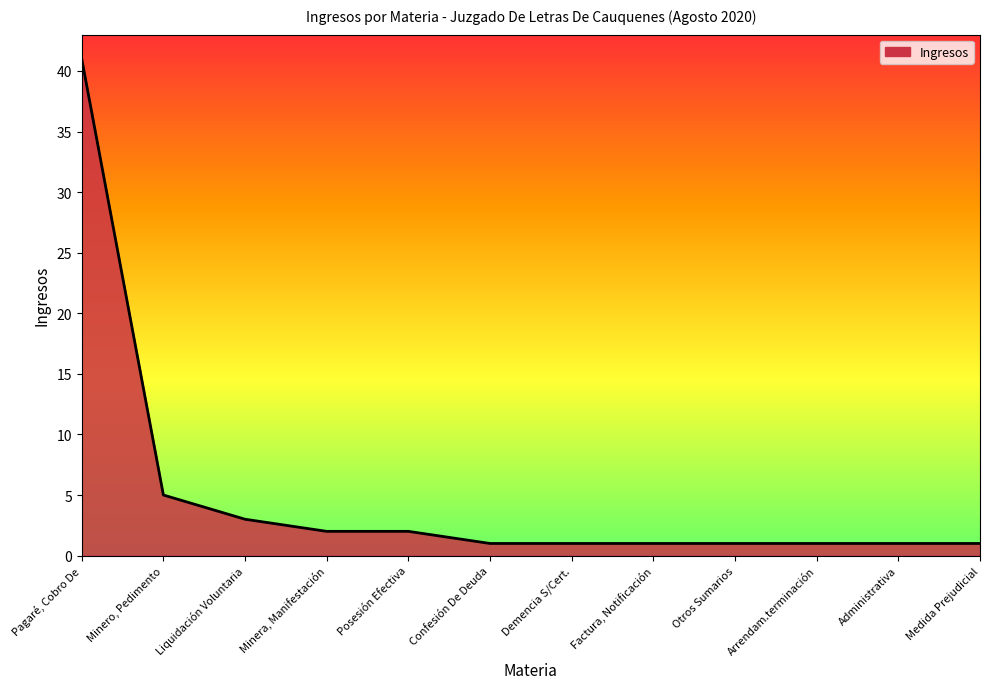

The value at Factura, Notificación is 1. True or false?

True